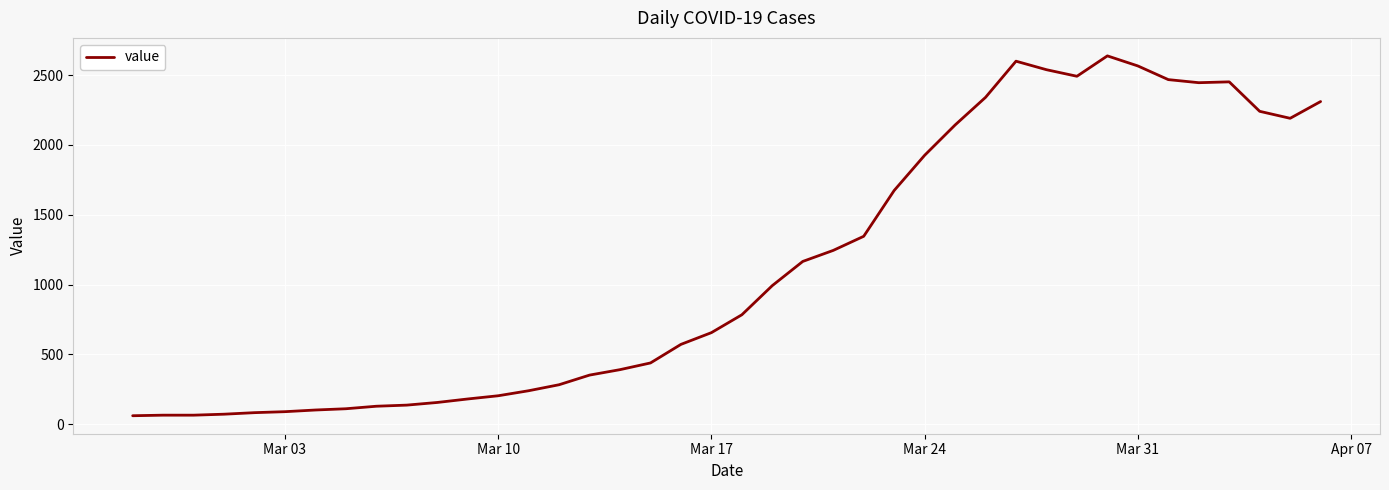

Does the chart display data point markers on the line(s)?

No